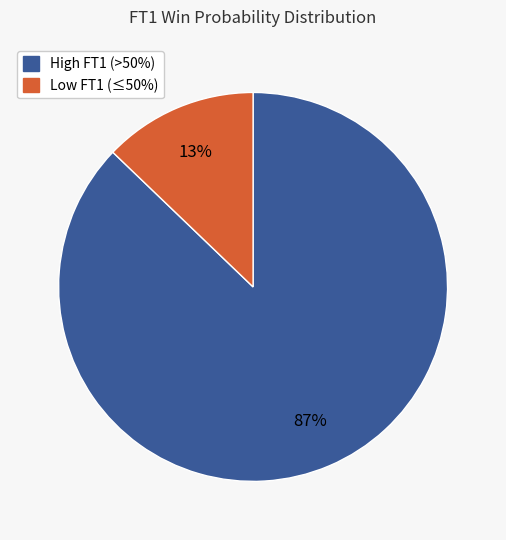

Is there a majority slice in this chart?

Yes